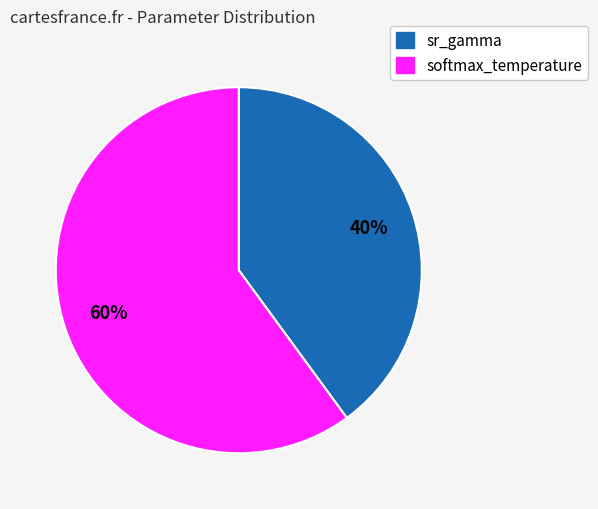

Is it true that sr_gamma is 31% of the pie?

False